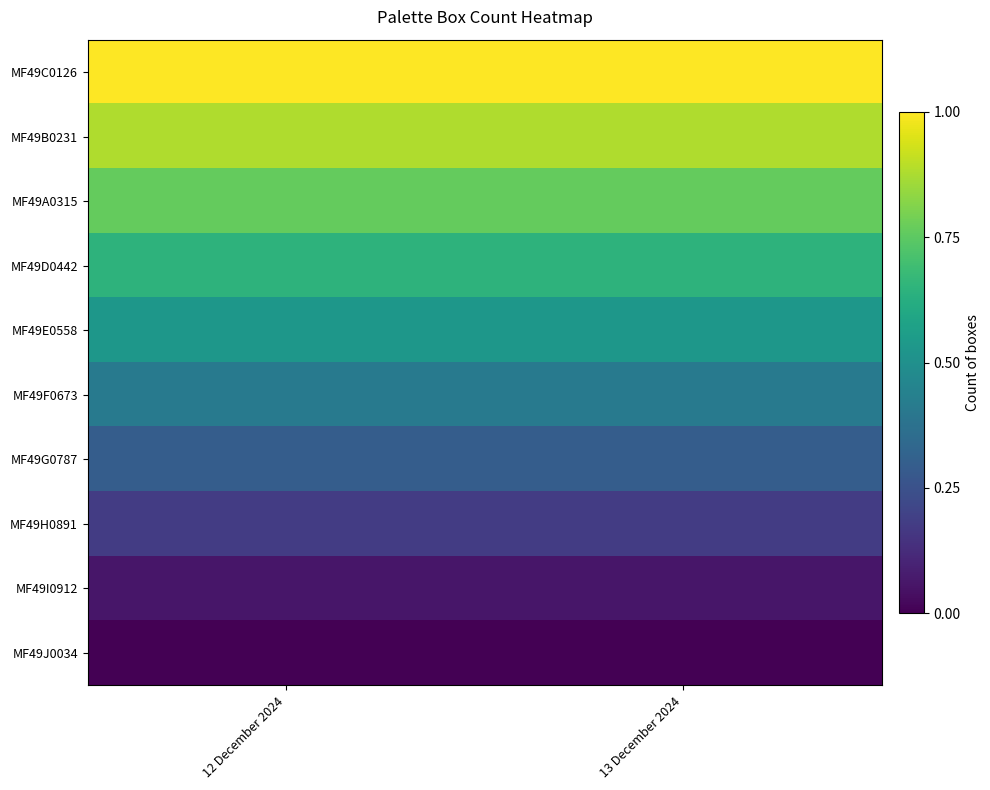

At which category does the chart reach its peak across all series?

12 December 2024